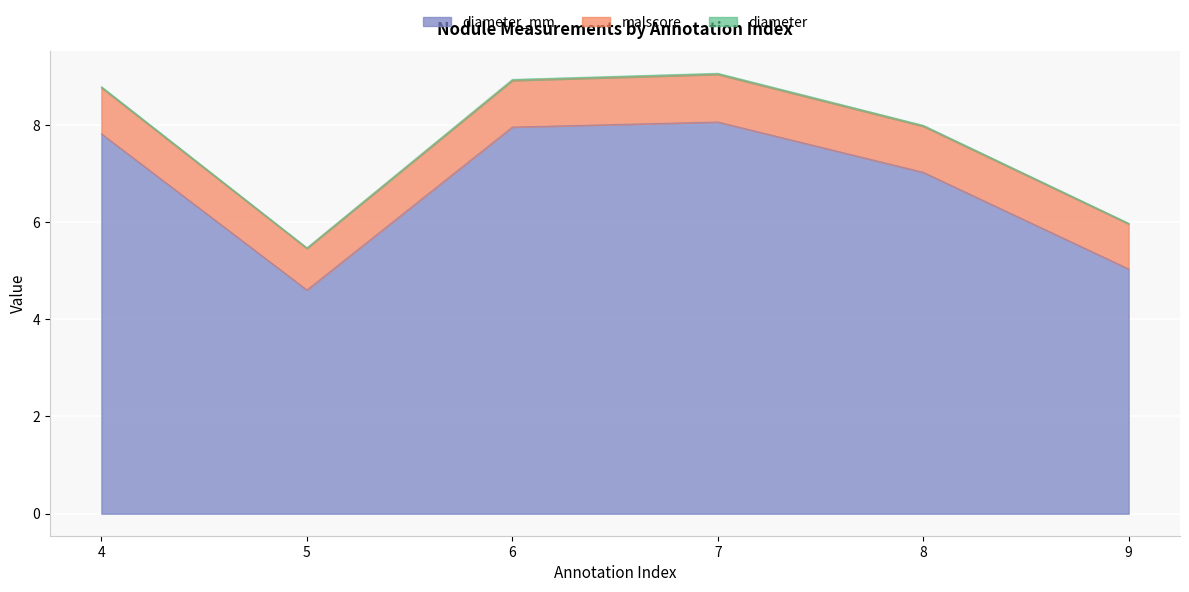

True or false: diameter_mm has more than 2 interior local peaks.

False